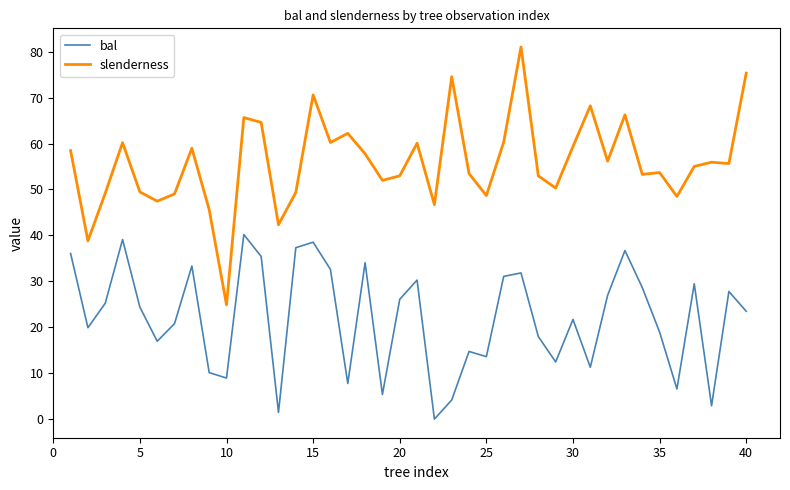

Which series has the widest spread of values?

slenderness